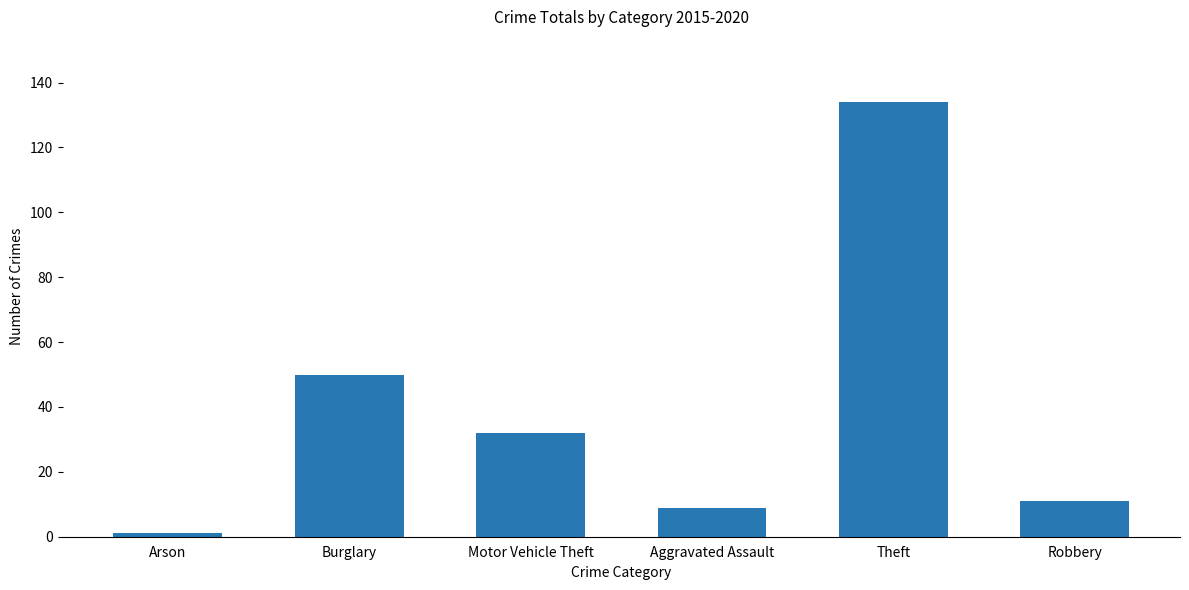

Which has a higher value, Burglary or Arson?

Burglary